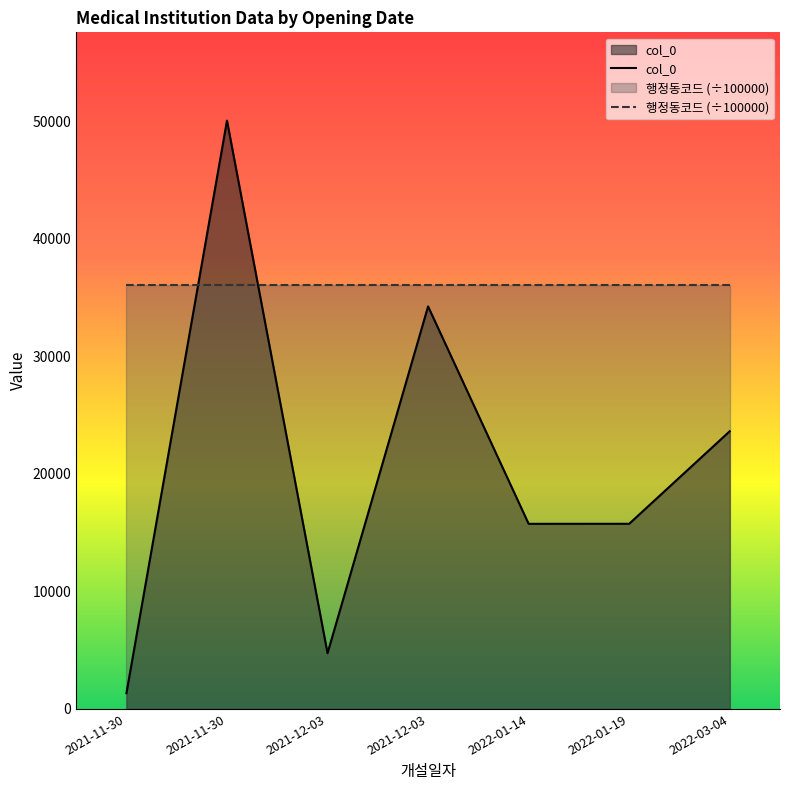

Reading left to right, transcribe all the data shown in this chart.

col_0: 1343.0	50056.0	4742.0	34246.0	15750.0	15753.0	23627.0
행정동코드 (÷100000): 36110.5	36110.5	36110.5	36110.5	36110.5	36110.5	36110.5